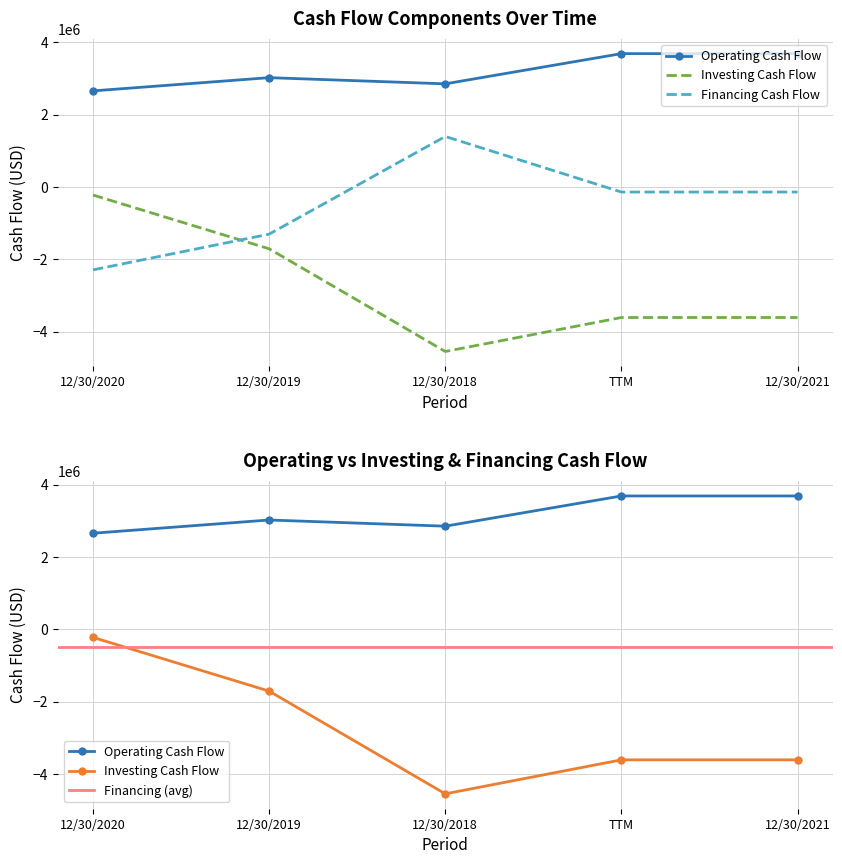

Which has a higher value, 12/30/2018 or 12/30/2019?

12/30/2019